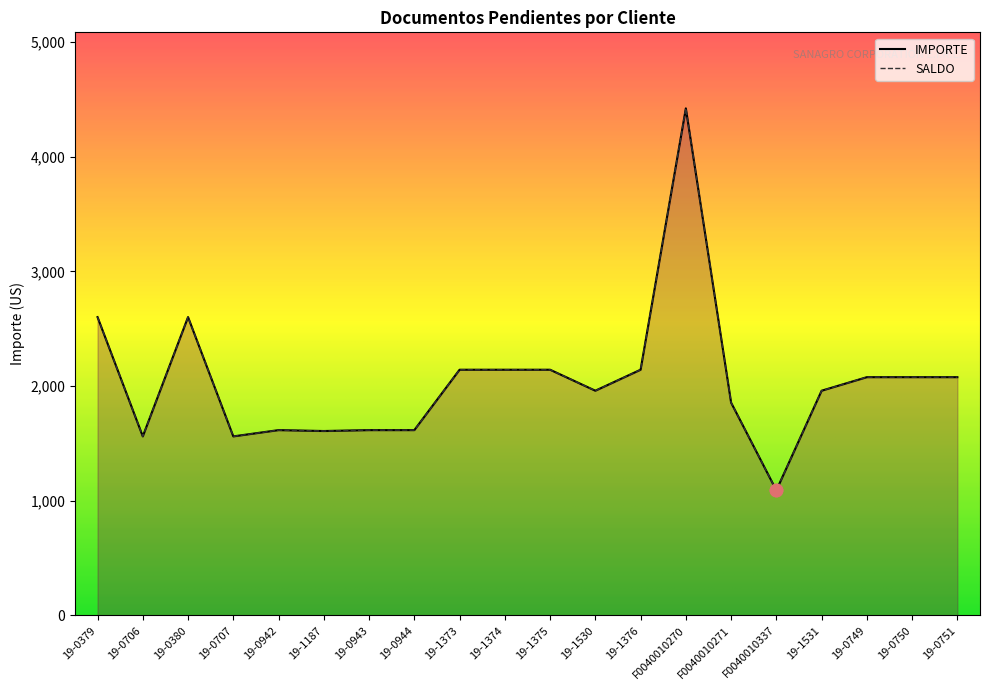

At how many categories does at least one series exceed 3152?

1